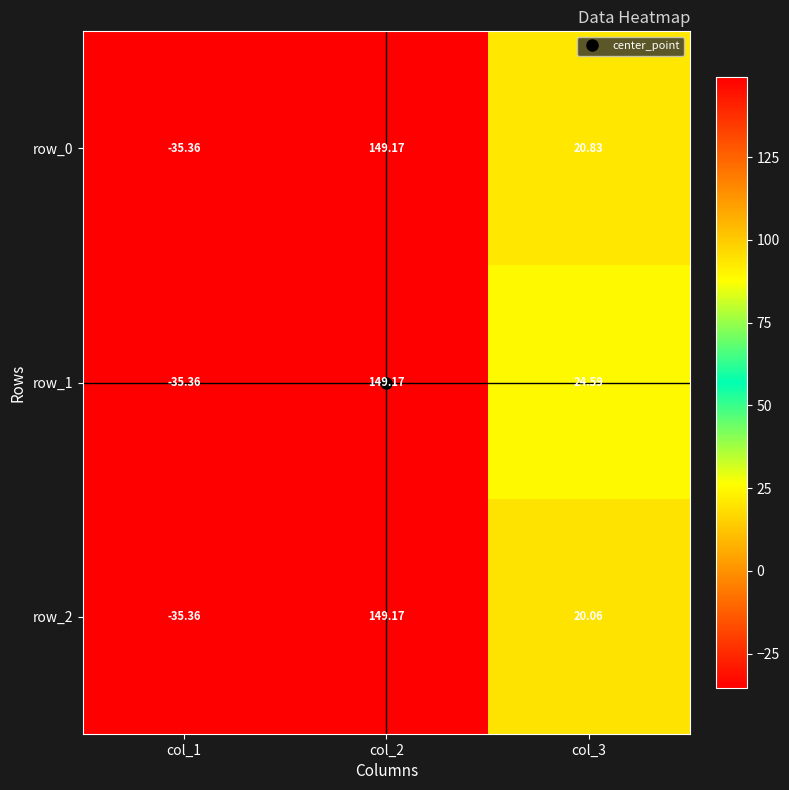

At which label is row_0 closest to 56?

col_3